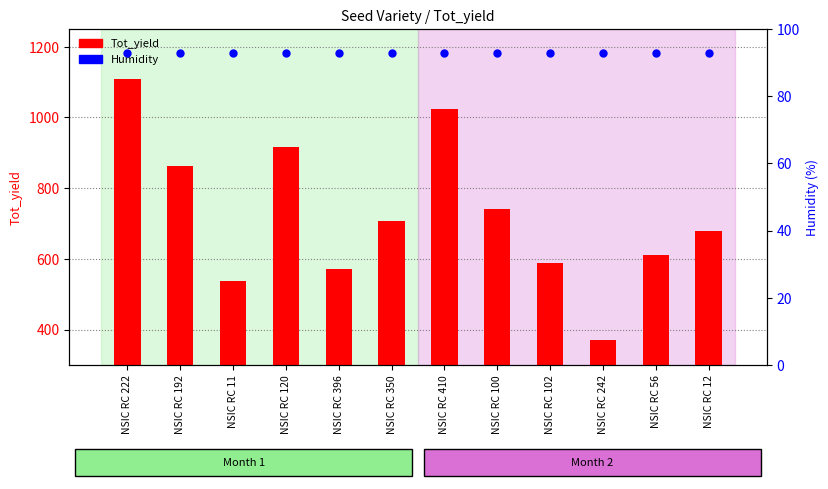

Which series contains the lowest Y value?

Humidity